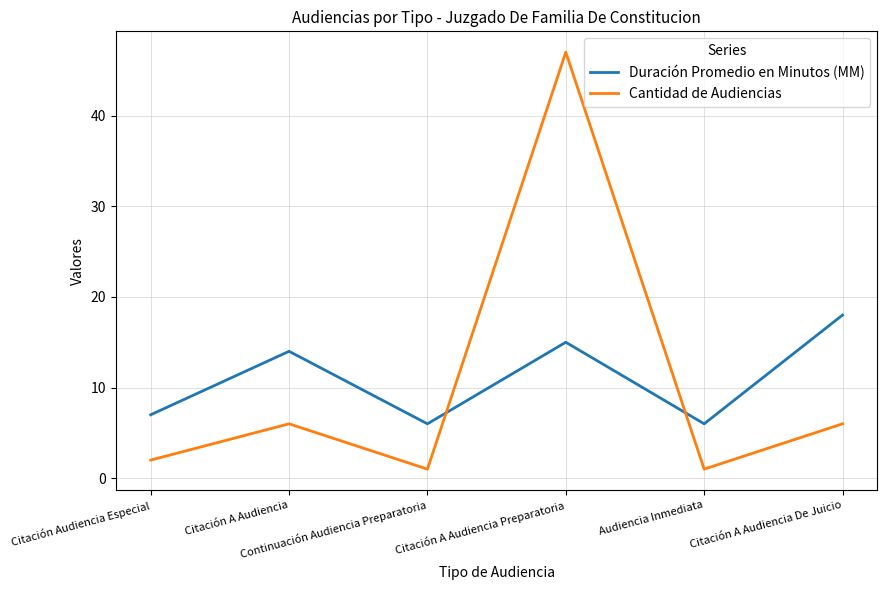

List the series in order of their overall mean, highest first.

Duración Promedio en Minutos (MM), Cantidad de Audiencias